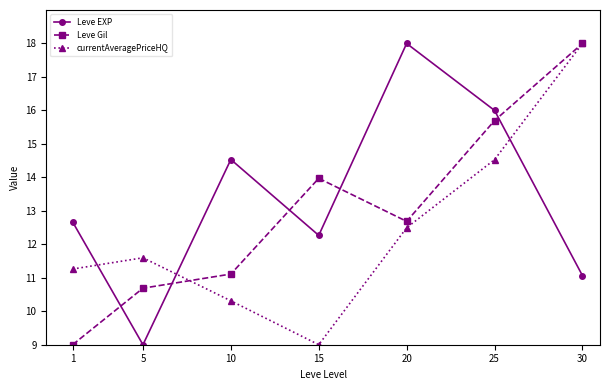

At which category does Leve Gil reach its first local valley?

20